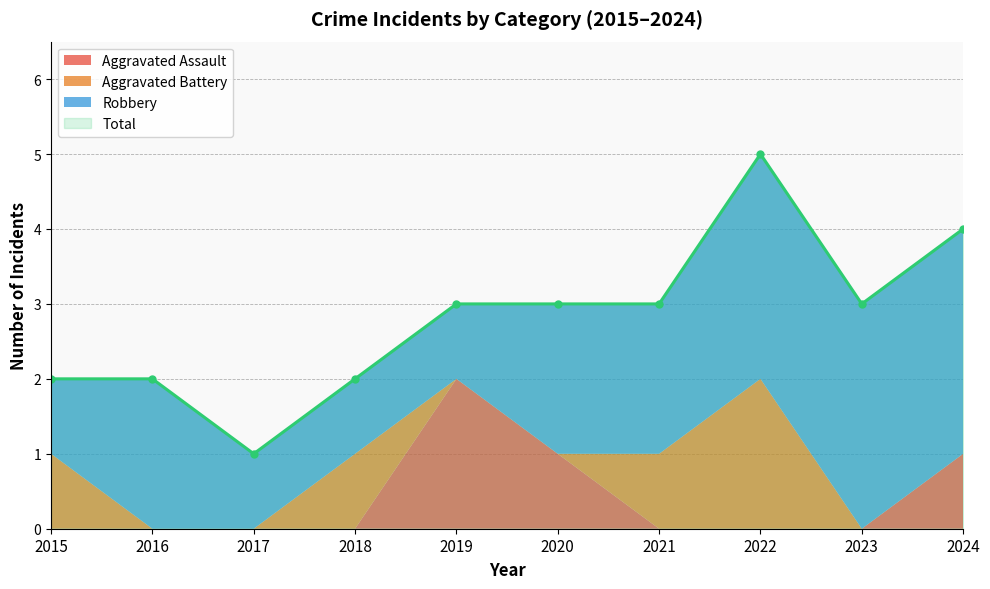

True or false: Aggravated Assault has a value of 1 at 2016.

False